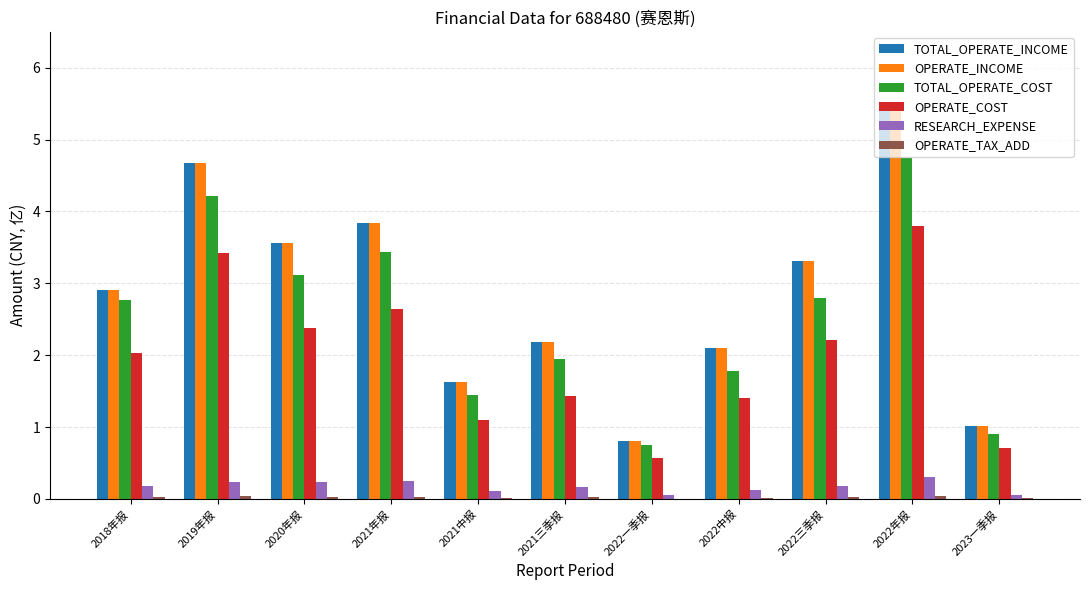

Where is TOTAL_OPERATE_INCOME nearest to the value 3?

2018年报